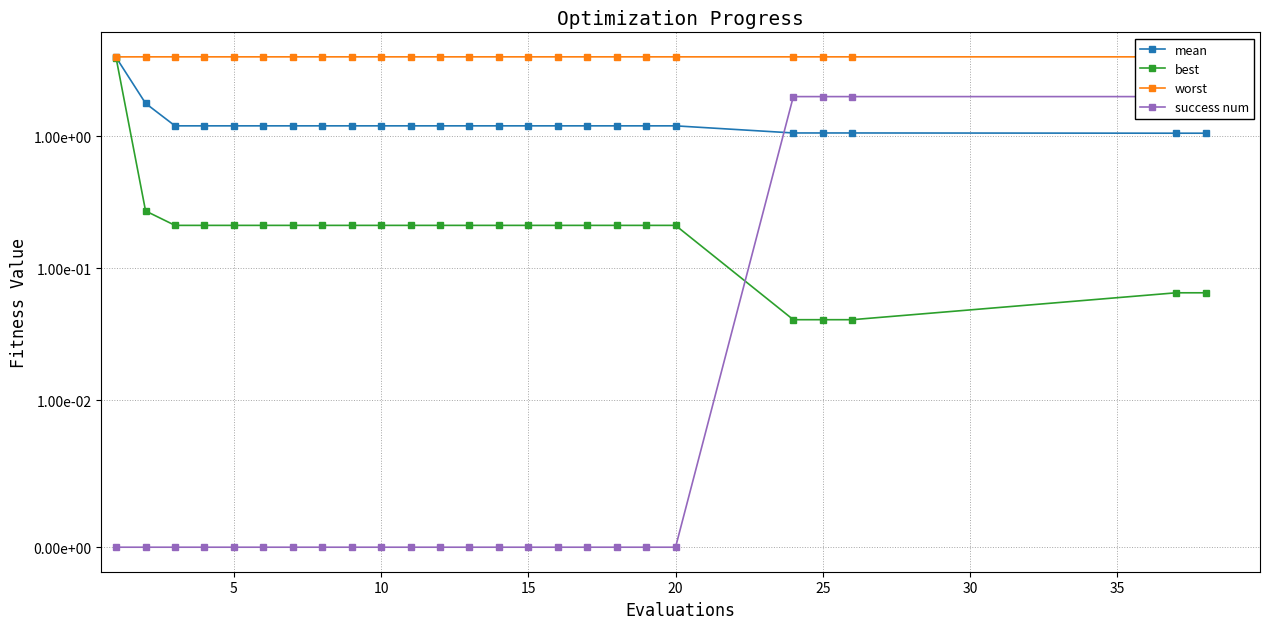

What is the total value across all series at 10?

5.4